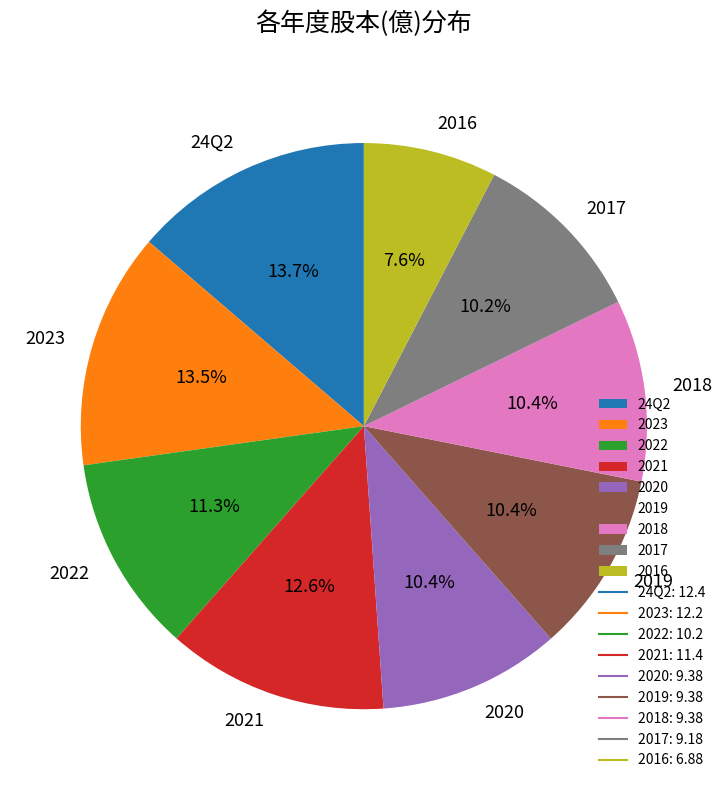

How many slices are in this pie chart?

9